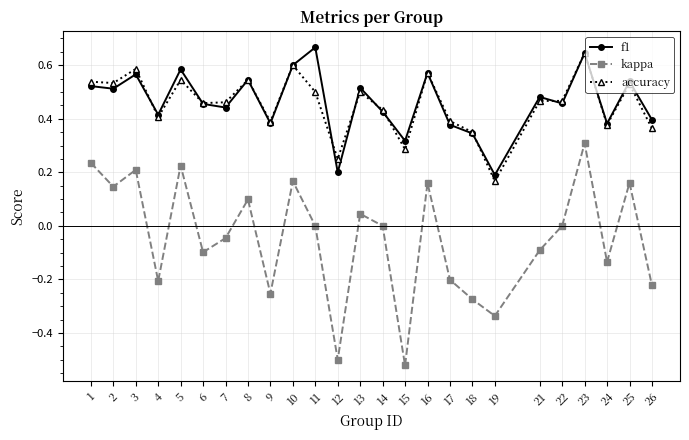

True or false: accuracy and kappa intersect in this chart.

False